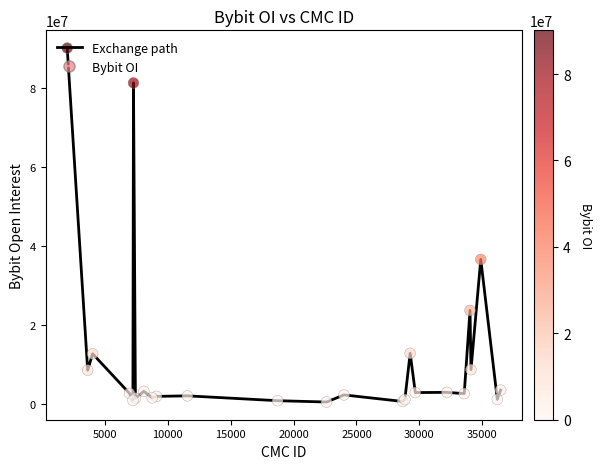

What is the greatest value displayed?

90111232